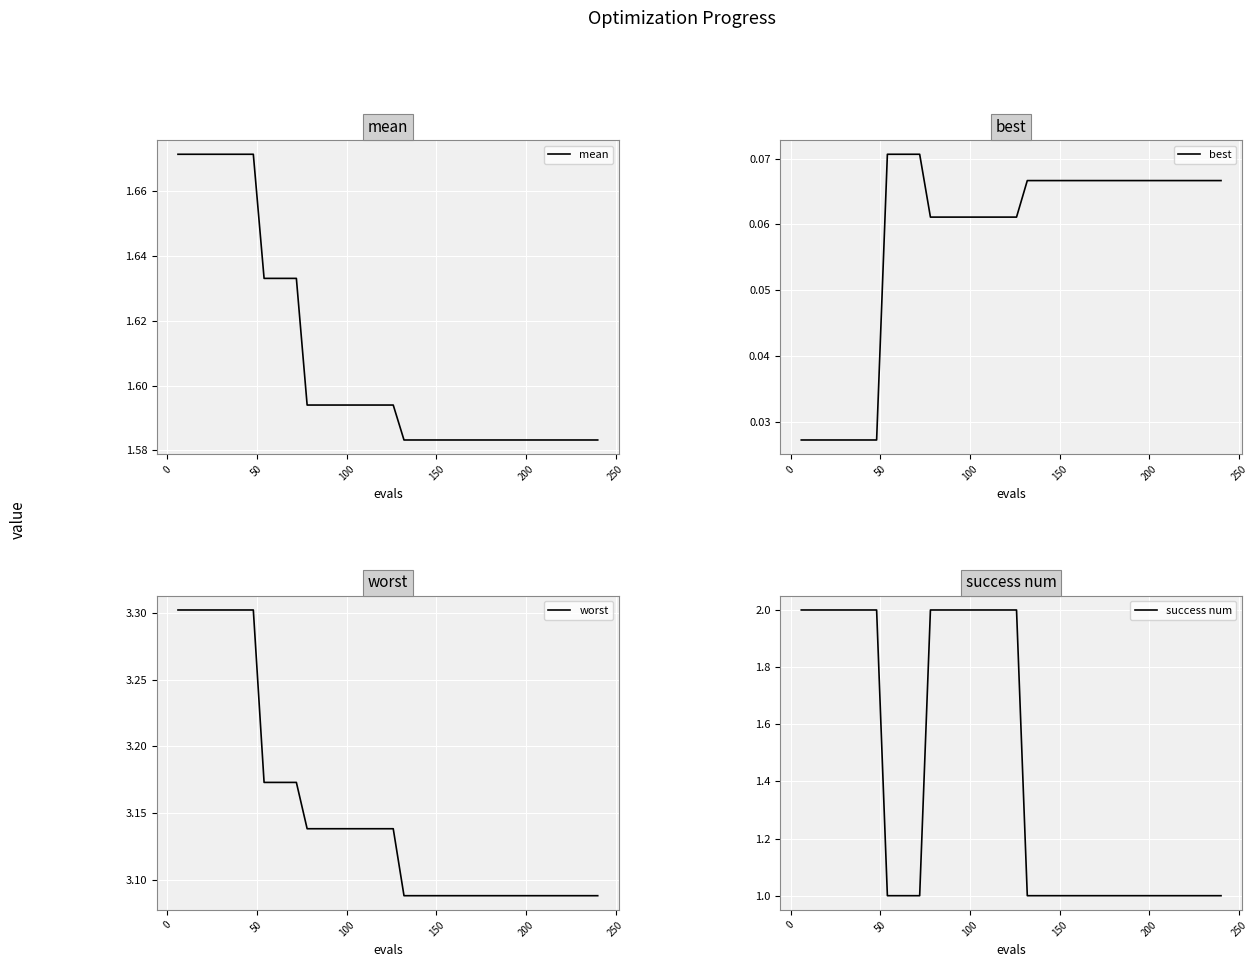

What is the difference between the maximum and minimum values in the success num series?

1